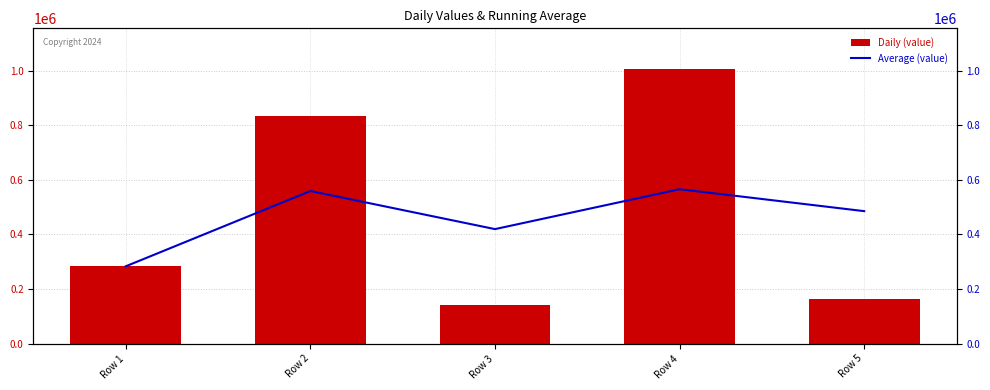

What is the difference between the highest and lowest values at Row 5?

321269.0